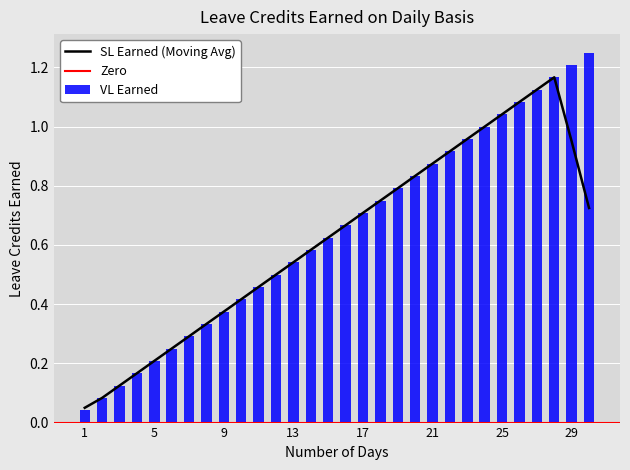

True or false: the data shows 0.5 at 11.

True